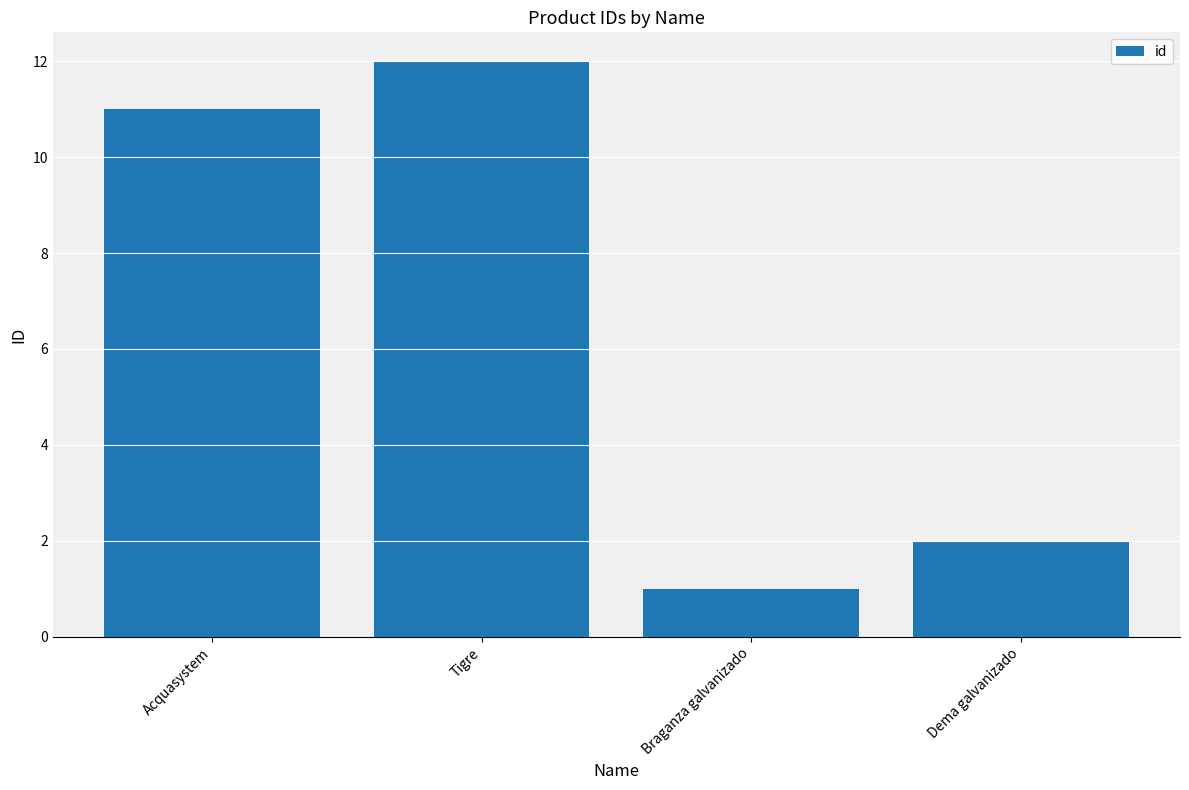

How many bars are there in total?

4